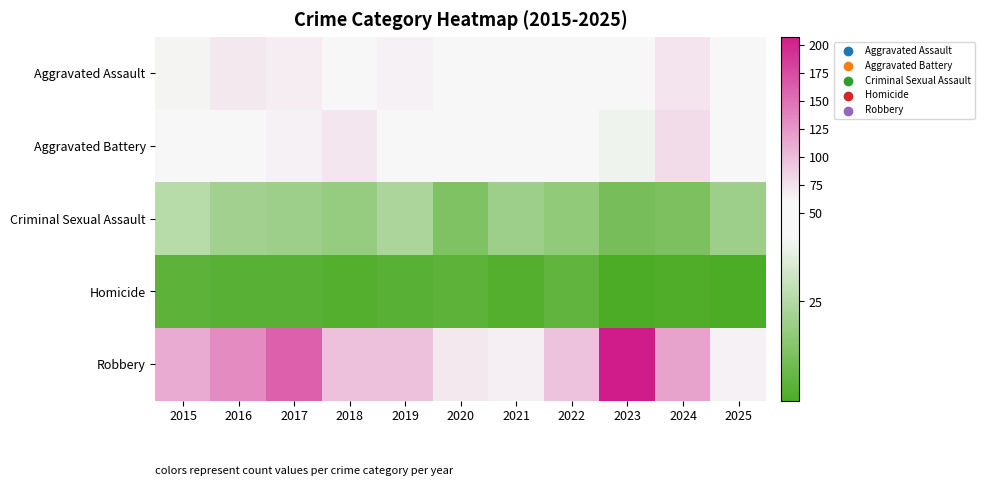

Which series changed the most between 2018 and 2022?

Aggravated Battery